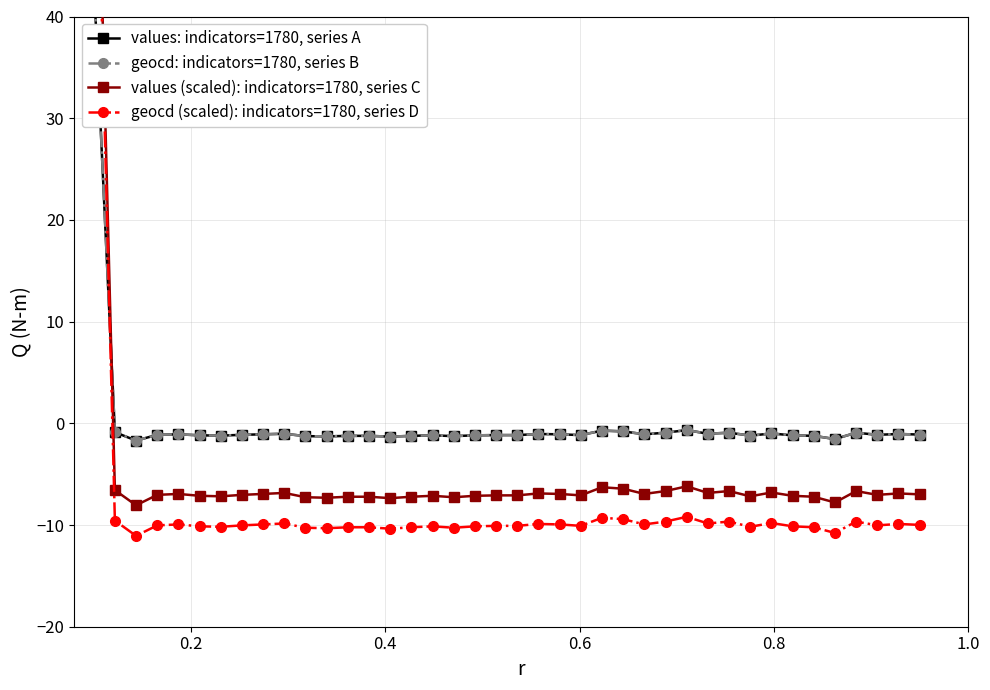

Which series ends up on top after the final intersection of values: indicators=1780, series A and values (scaled): indicators=1780, series C?

values: indicators=1780, series A